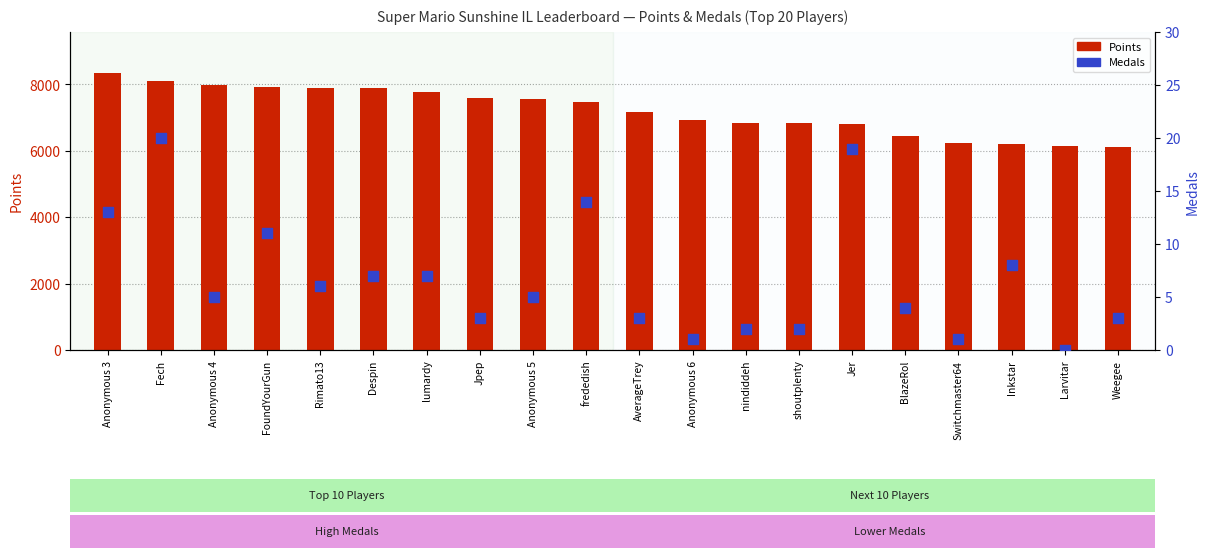

Is the value of Medals at Anonymous 6 greater than the value of Points at Rimato13?

No